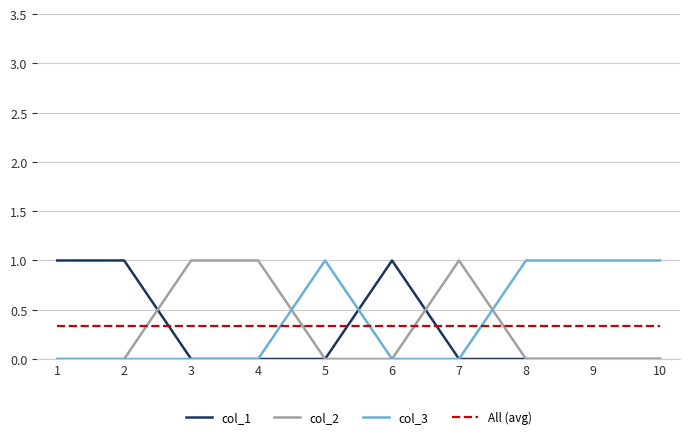

The col_1 series shows 0.5 at 8. True or false?

False